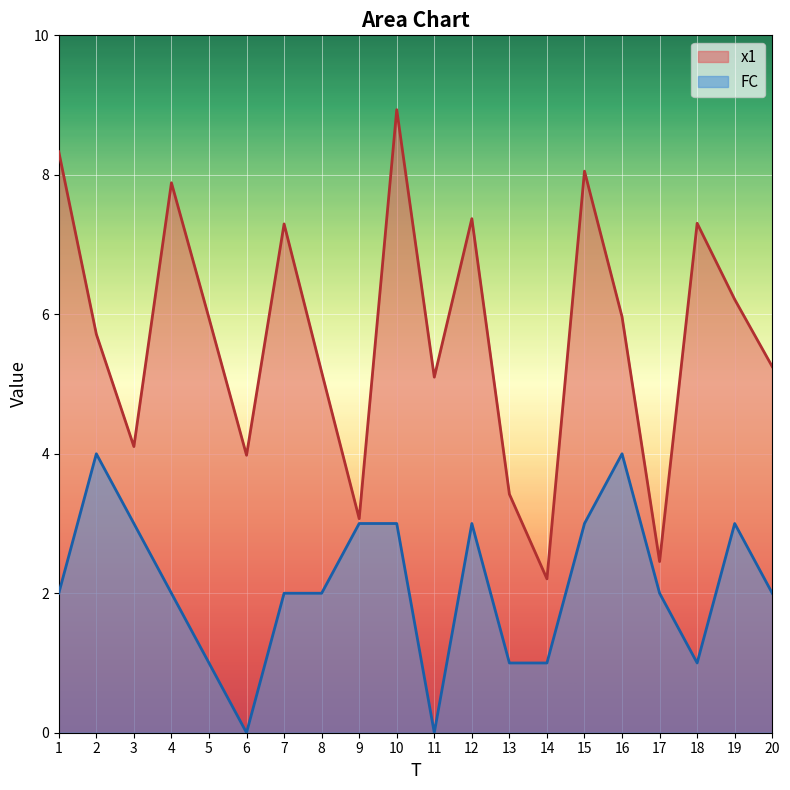

What is the difference between the highest and lowest values at 1?

6.3